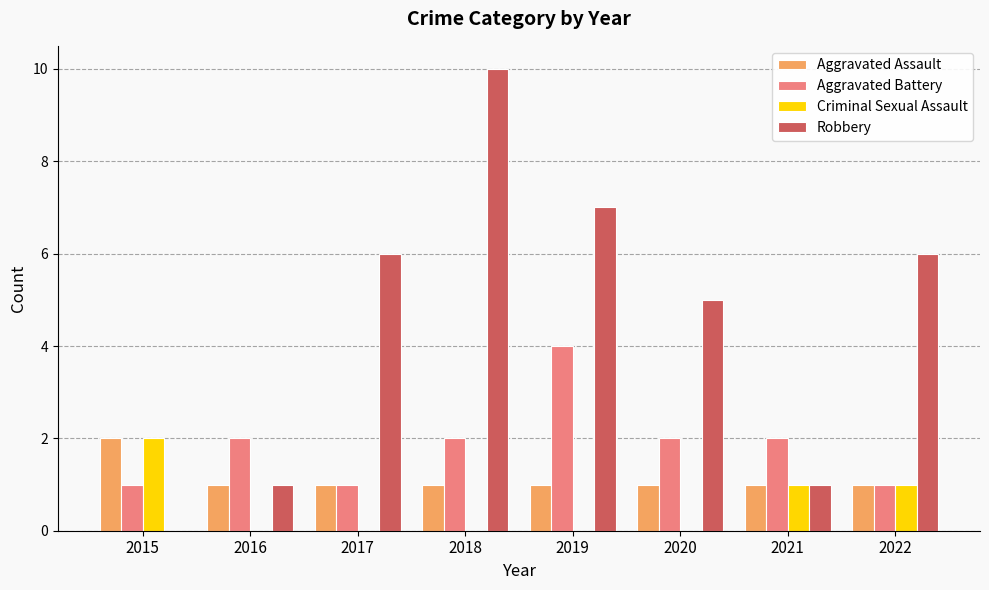

What is the highest value of the Robbery series?

10